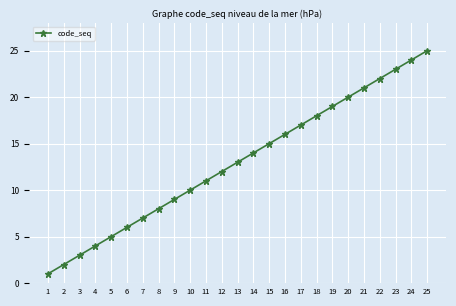

Does the chart display data point markers on the line(s)?

Yes